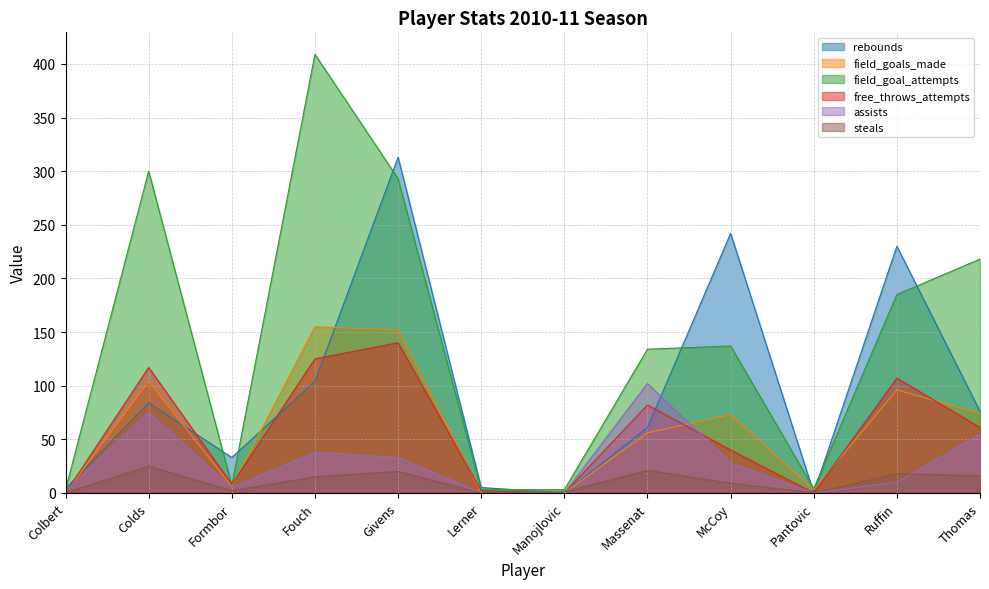

List the labels in order of field_goal_attempts value, smallest first.

Colbert, Lerner, Manojlovic, Pantovic, Formbor, Massenat, McCoy, Ruffin, Thomas, Givens, Colds, Fouch